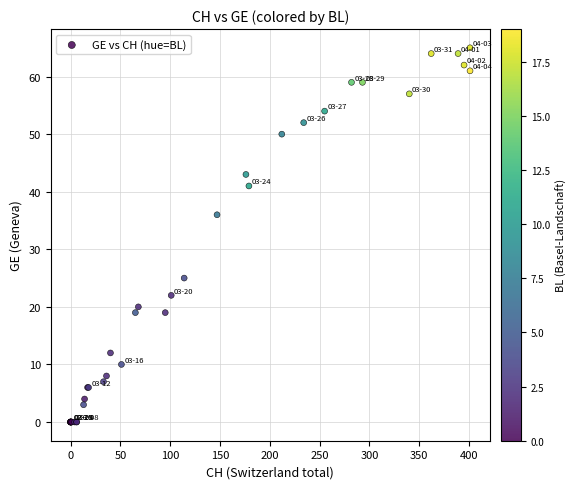

What Y value in the scatter plot is closest to 32?

36